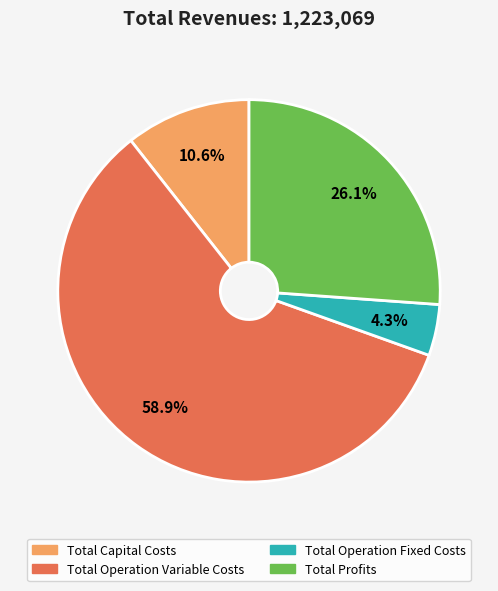

What portion of the pie excludes Total Capital Costs?

89.4%